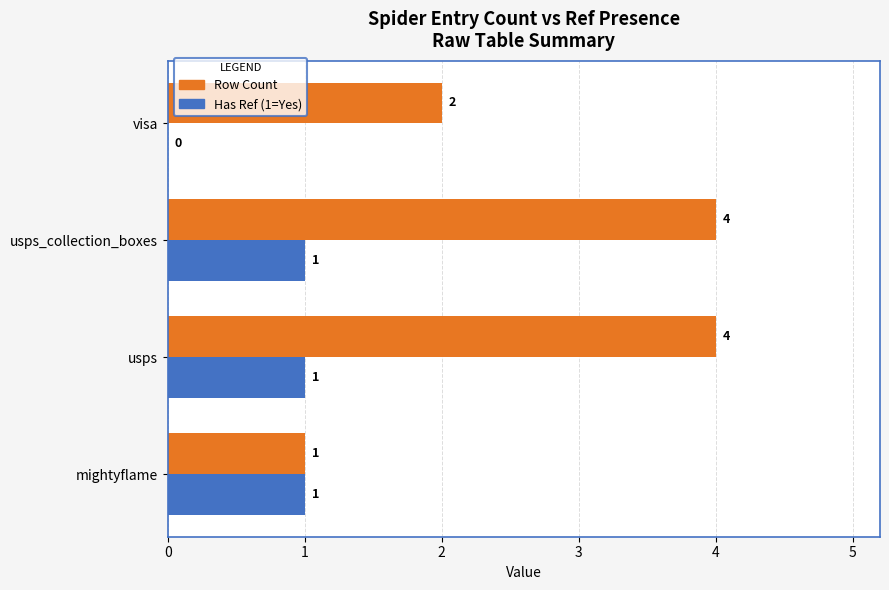

What is the greatest value displayed?

4